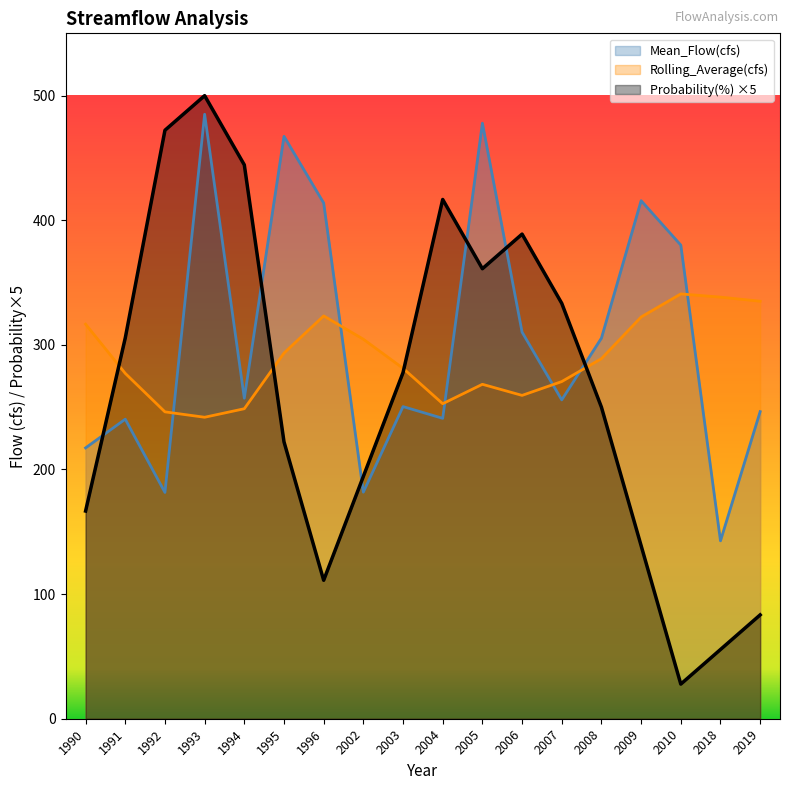

What is the sum of all Rolling_Average(cfs) values?

5209.9